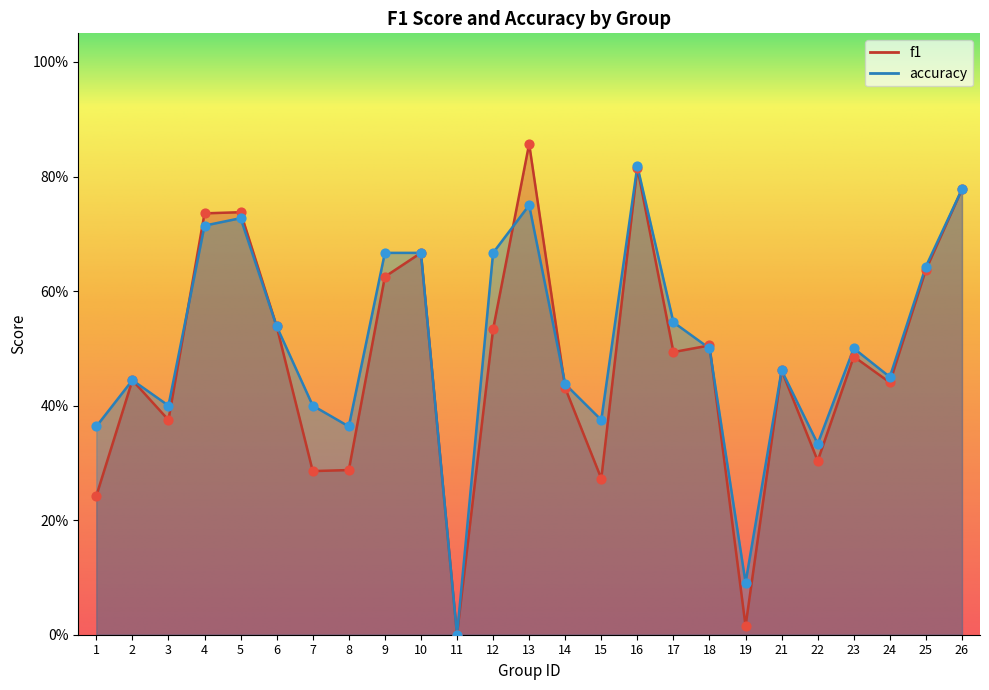

Which series contains the highest Y value?

f1